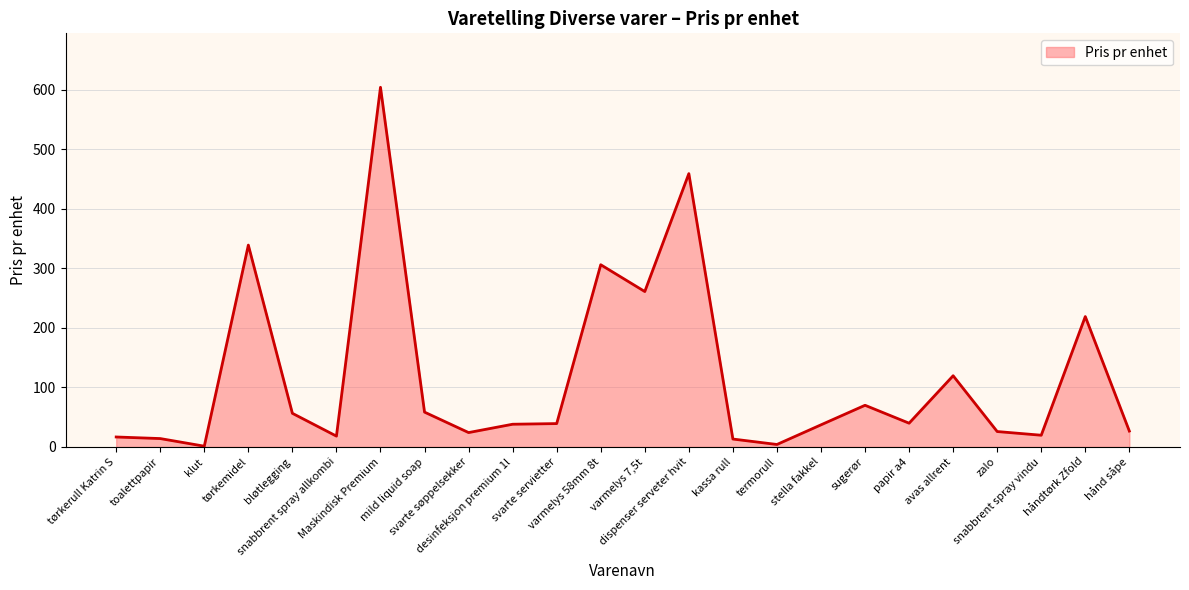

What is the maximum value shown in the chart?

604.0